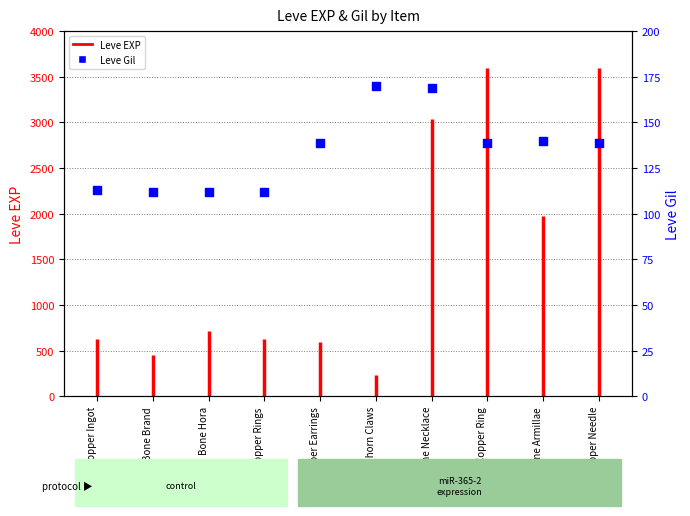

What is the change in value from Copper Earrings to Bone Armillae?

+1